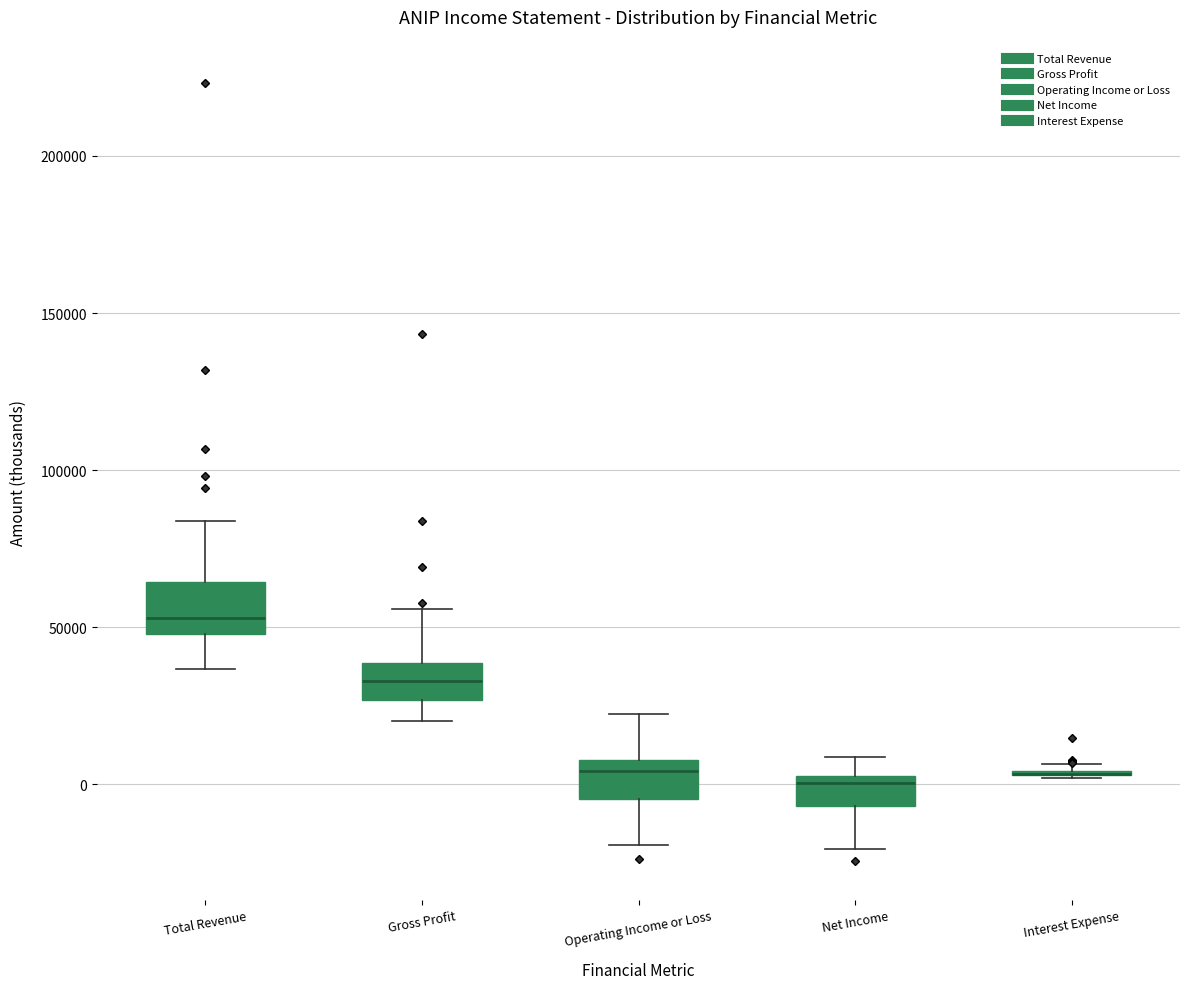

Reading left to right, read every box against the y-axis: the position of its median line, the range the box covers, and the ends of its whiskers. The values are not printed on the chart, so give them approximately, as read against the axis.

Total Revenue: median 55000, box 50000 to 65000, whiskers 35000 to 85000
Gross Profit: median 35000, box 25000 to 40000, whiskers 20000 to 55000
Operating Income or Loss: median 5000, box -5000 to 10000, whiskers -20000 to 20000
Net Income: median 0, box -5000 to 5000, whiskers -20000 to 10000
Interest Expense: box collapsed to a line at 5000, whiskers 0 to 5000